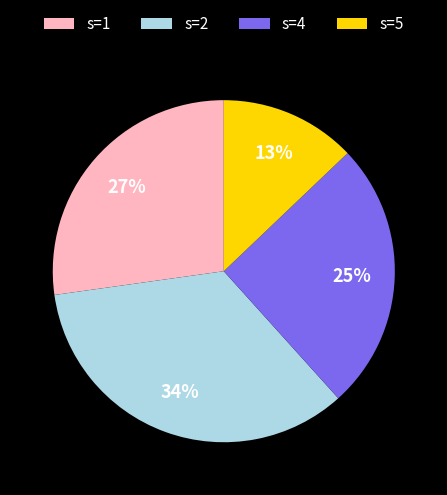

Approximately how many times larger is the value at s=1 compared to s=2?

0.8